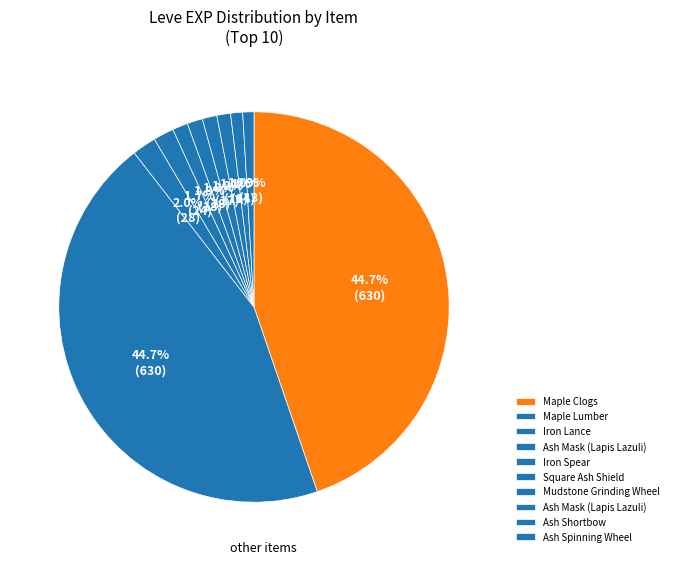

How many slices are in this pie chart?

10